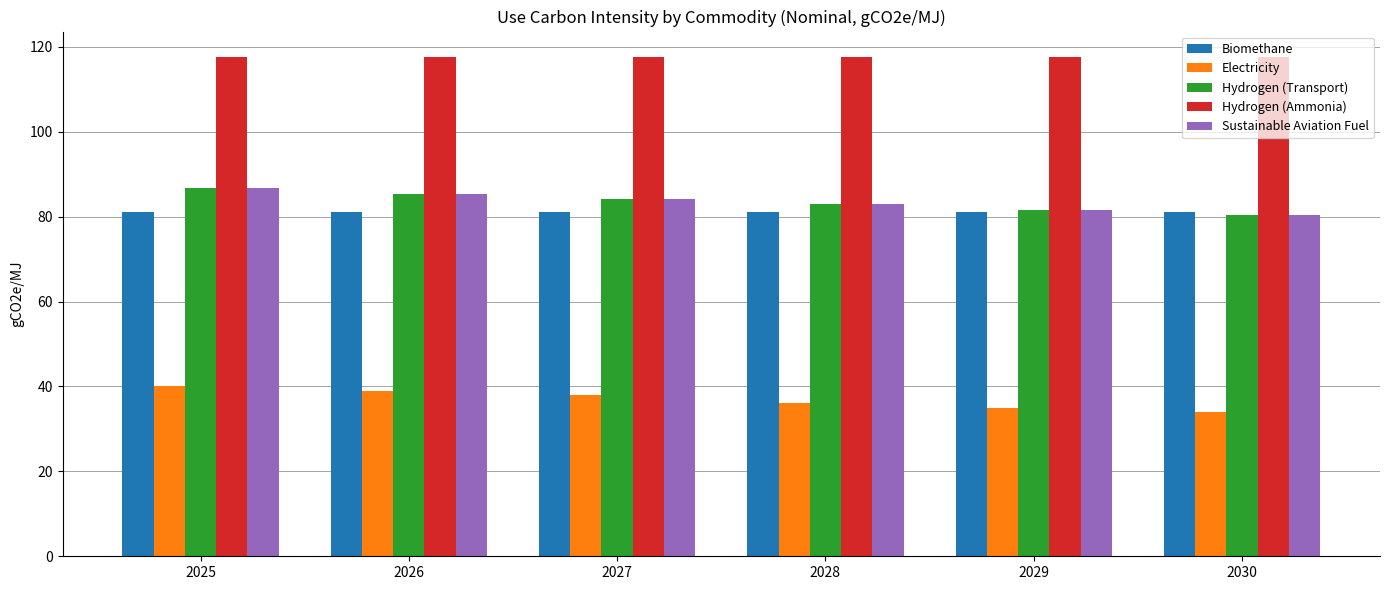

At which label does Hydrogen (Transport) first exceed 84?

2025